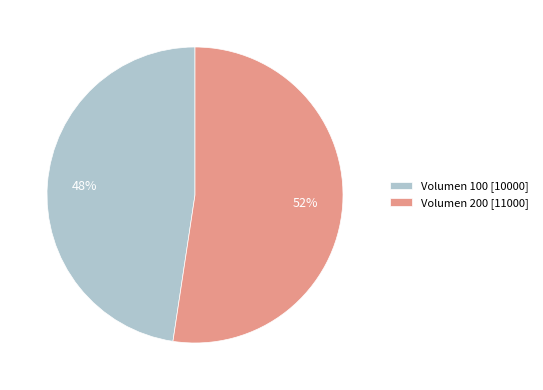

Which slice is the largest?

Volumen 200